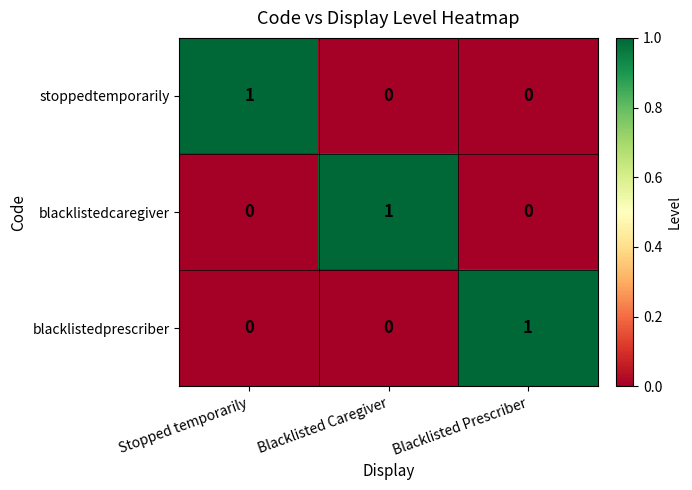

Reading left to right, list all the values displayed in this chart.

stoppedtemporarily: 1	0	0
blacklistedcaregiver: 0	1	0
blacklistedprescriber: 0	0	1